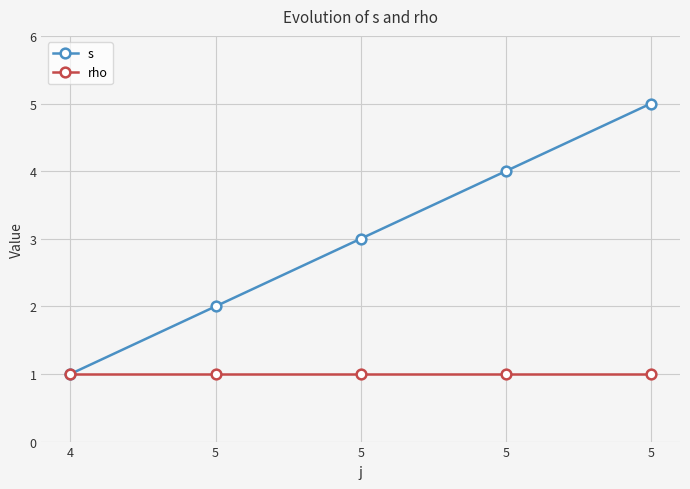

Which series changed the most between 5 and 5?

s